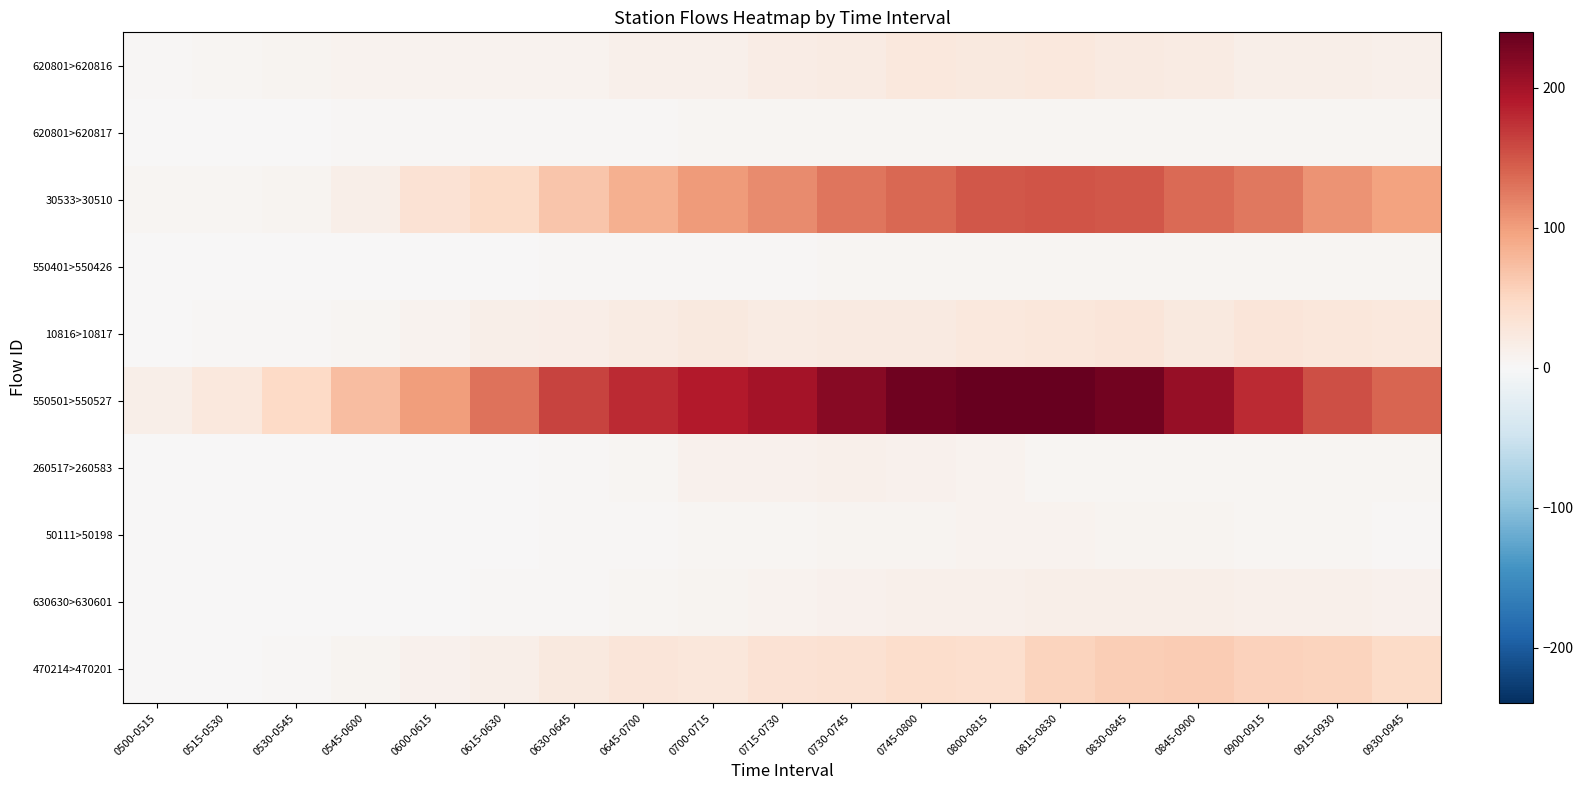

What is the total value across all series at 0515-0530?

40.6